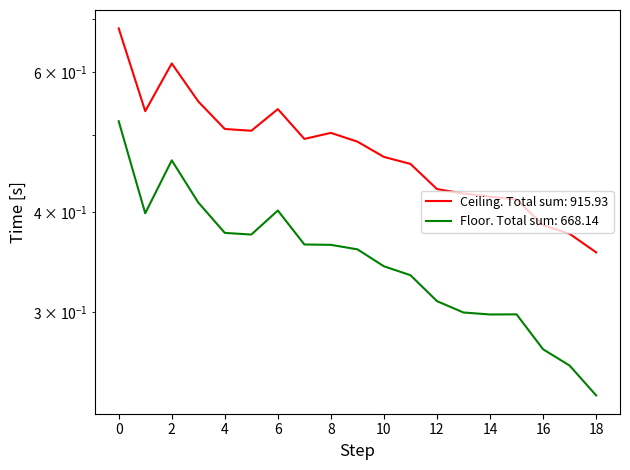

Reading left to right, transcribe all the data shown in this chart.

Ceiling: 0.7	0.5	0.6	0.6	0.5	0.5	0.5	0.5	0.5	0.5	0.5	0.5	0.4	0.4	0.4	0.4	0.4	0.4	0.4
Floor: 0.5	0.4	0.5	0.4	0.4	0.4	0.4	0.4	0.4	0.4	0.3	0.3	0.3	0.3	0.3	0.3	0.3	0.3	0.2